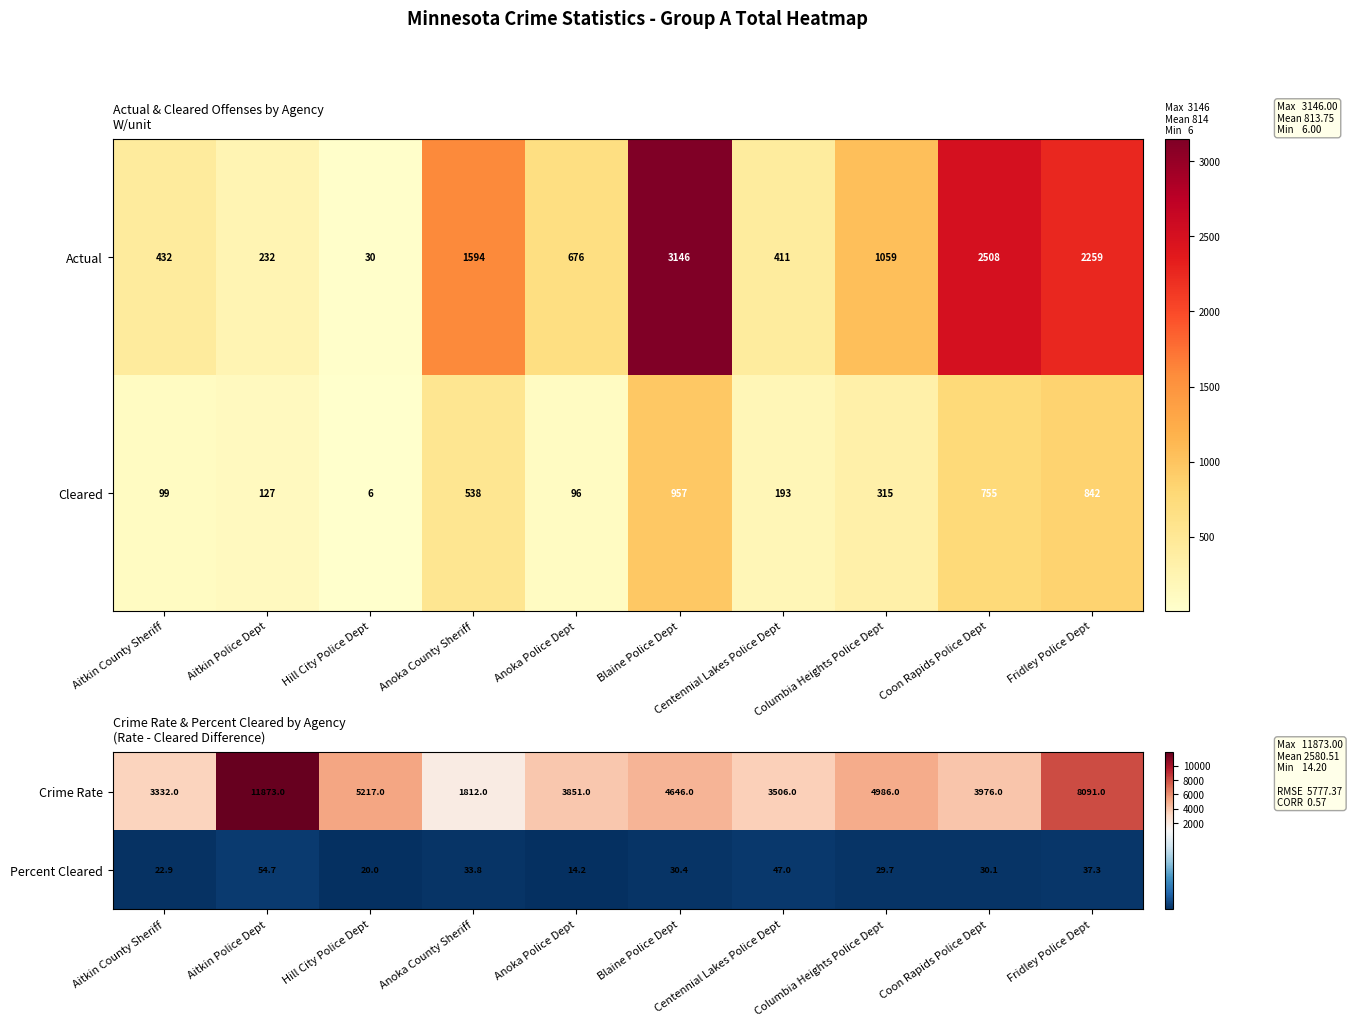

Rank the categories by Crime Rate value from highest to lowest.

Aitkin Police Dept, Fridley Police Dept, Hill City Police Dept, Columbia Heights Police Dept, Blaine Police Dept, Coon Rapids Police Dept, Anoka Police Dept, Centennial Lakes Police Dept, Aitkin County Sheriff, Anoka County Sheriff